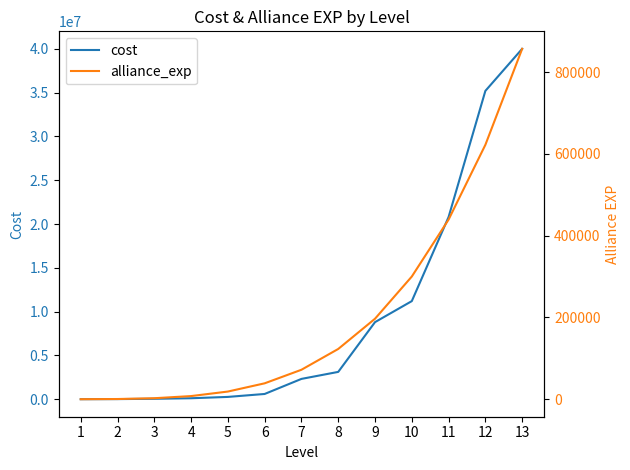

What is the total value across all series at 5?

282750